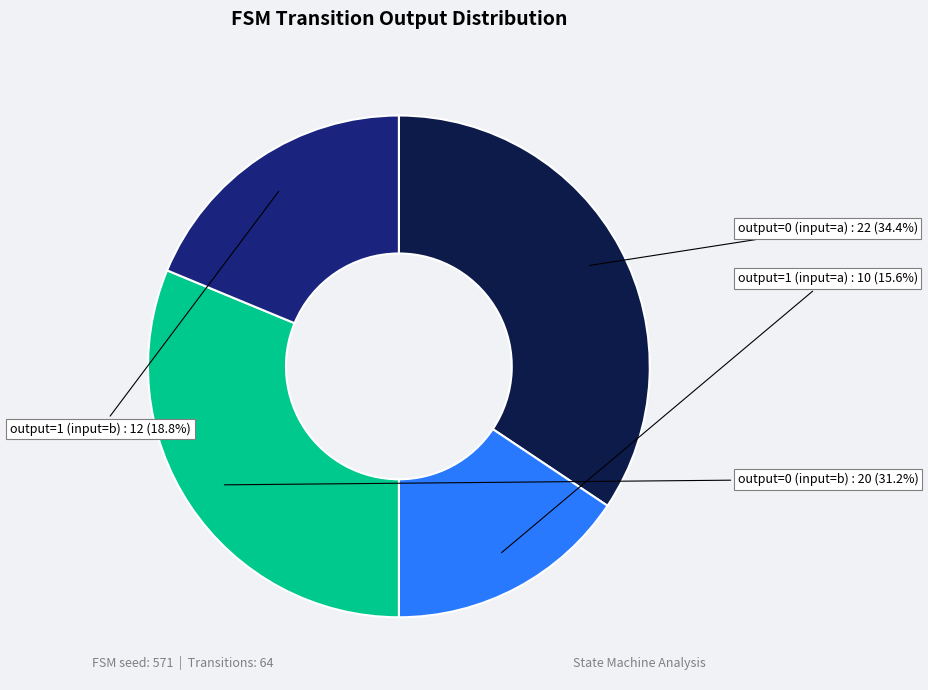

Which slice is the smallest?

output=1, input=a